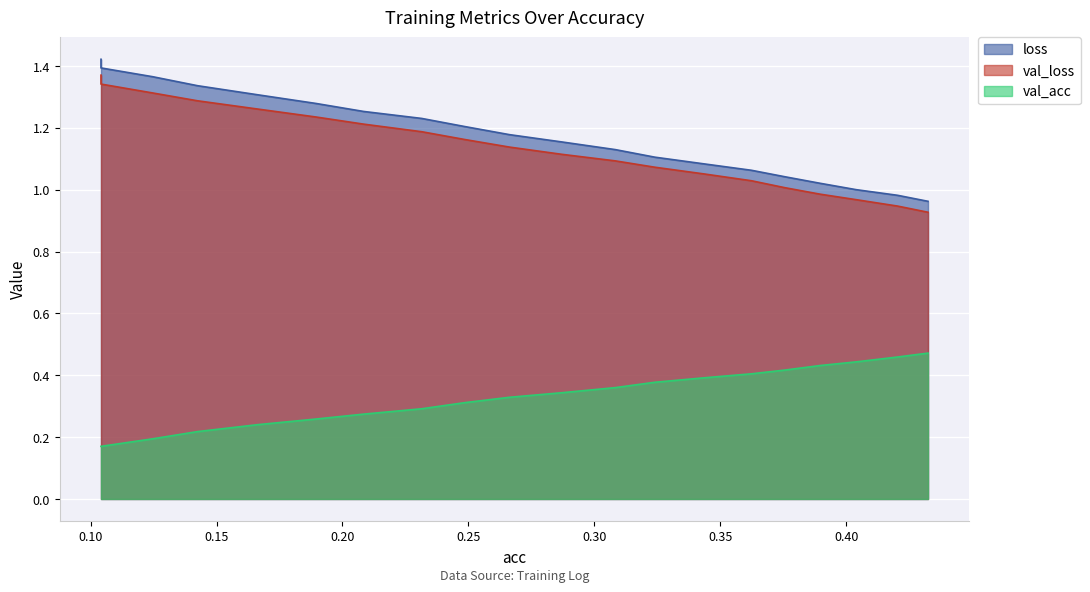

True or false: loss has a value of 0.4 at 0.3623675856401838.

False